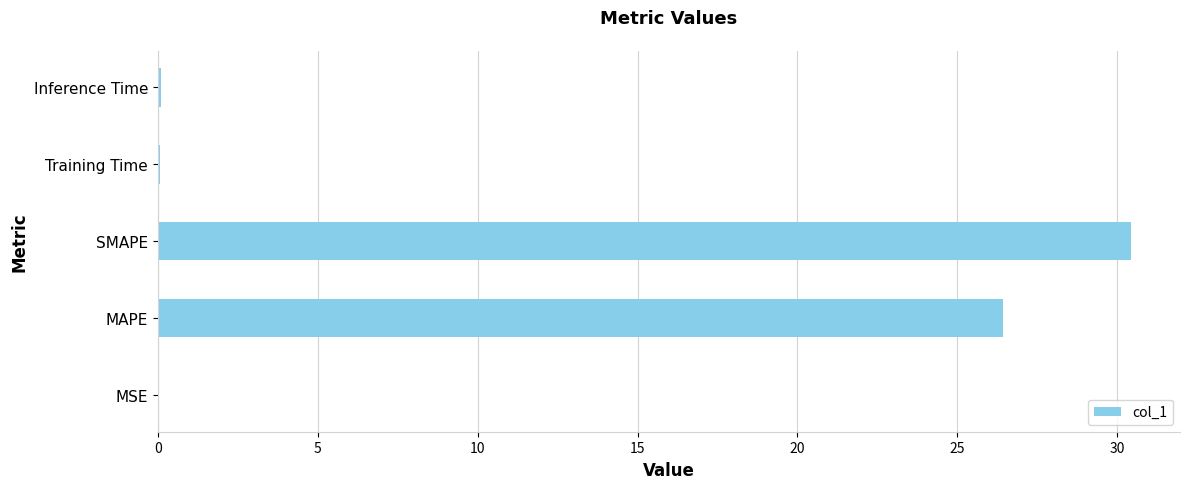

Which has a higher value, MSE or SMAPE?

SMAPE